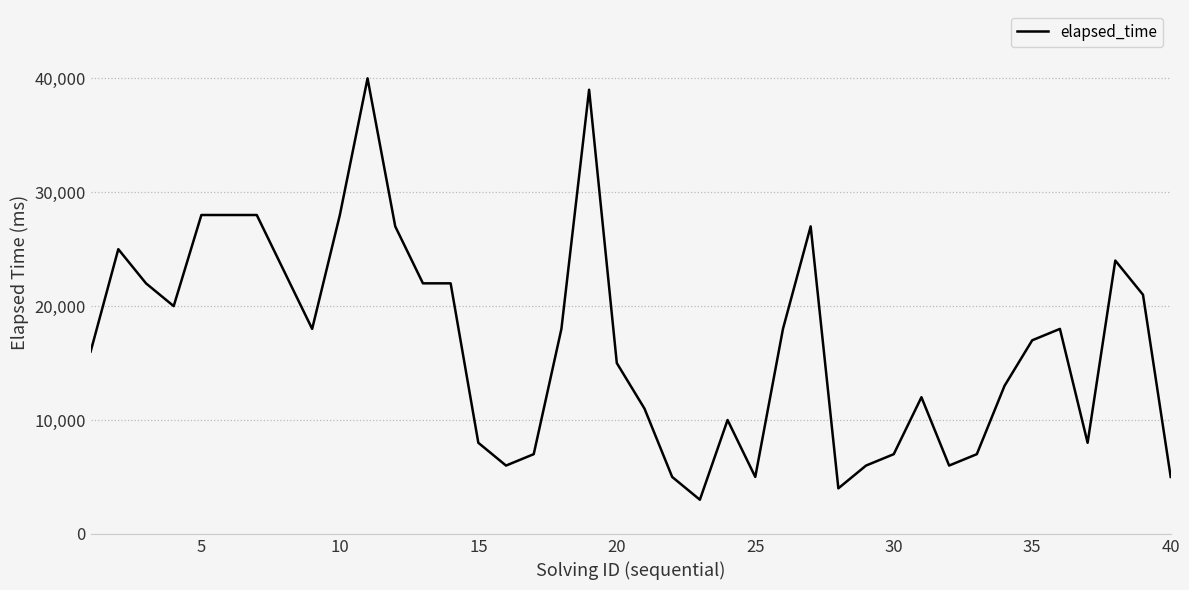

What is the difference between the maximum and minimum values?

37000